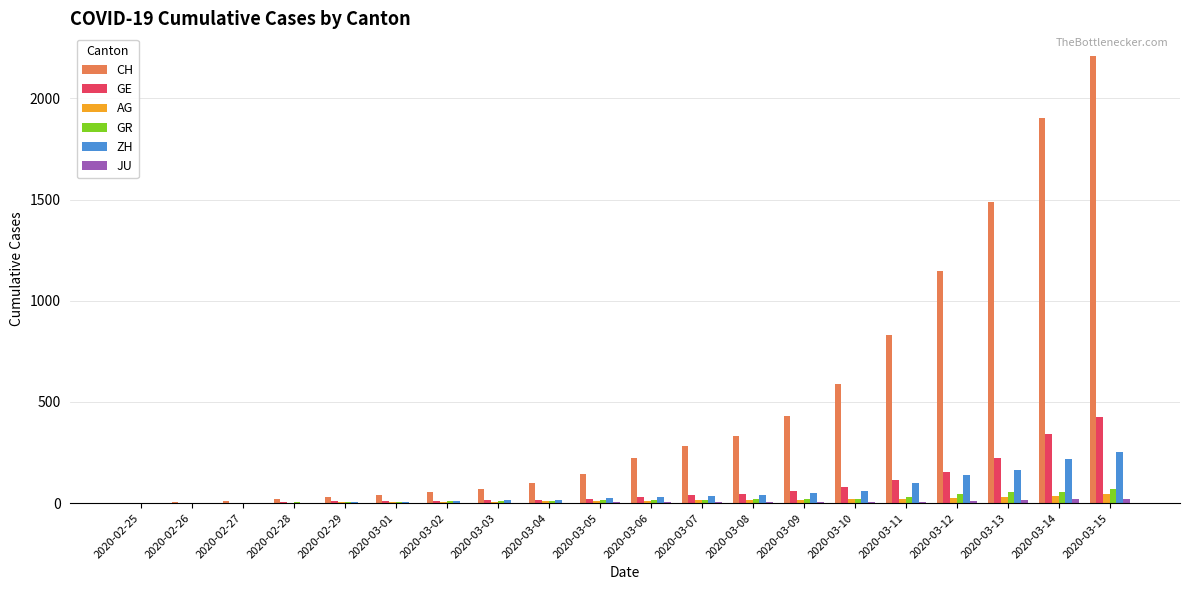

At which category is the sum across all series the highest?

2020-03-15